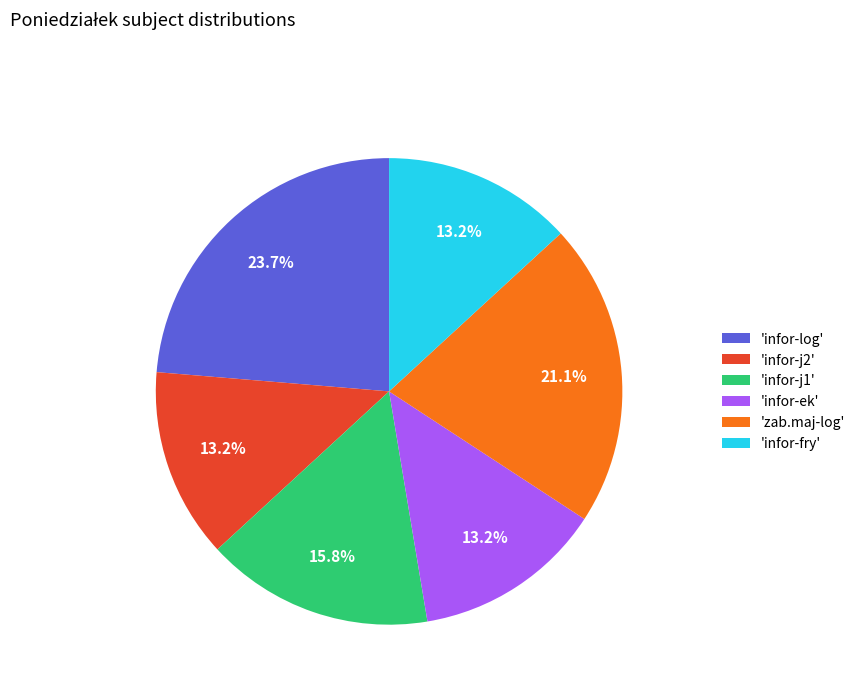

What is the ratio of the value at 'infor-ek' to the value at 'zab.maj-log'?

0.6